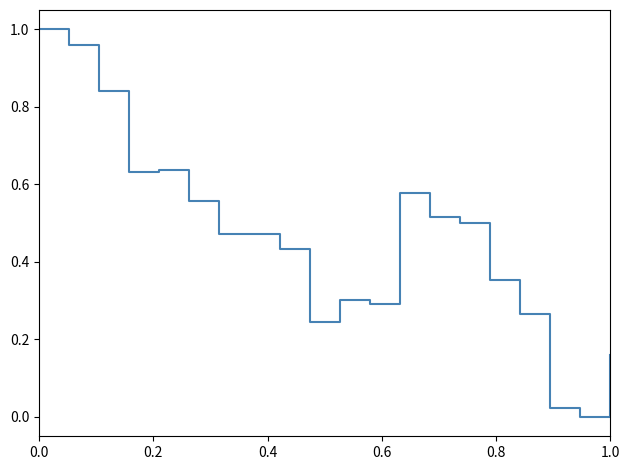

How many lines are shown in the chart?

1